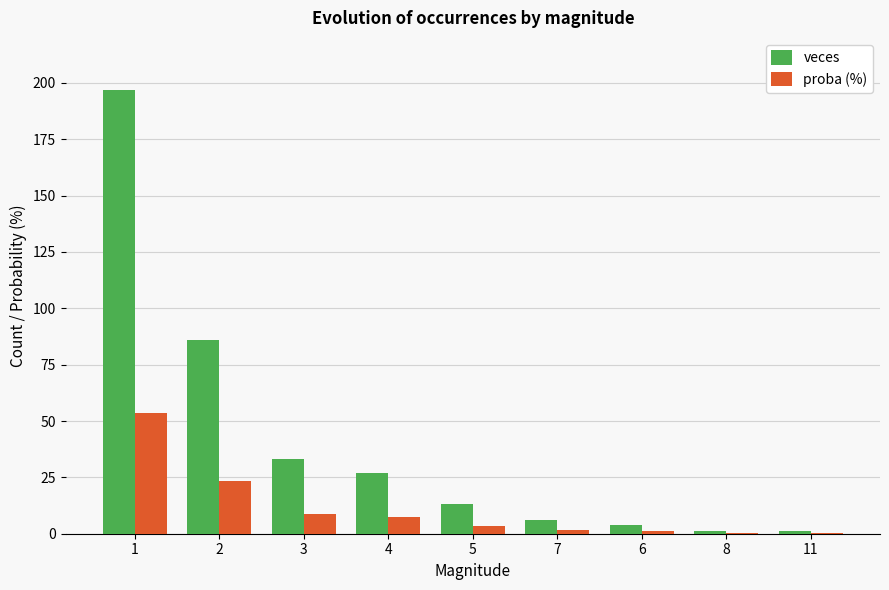

Where does the proba (%) series first go above 3?

1